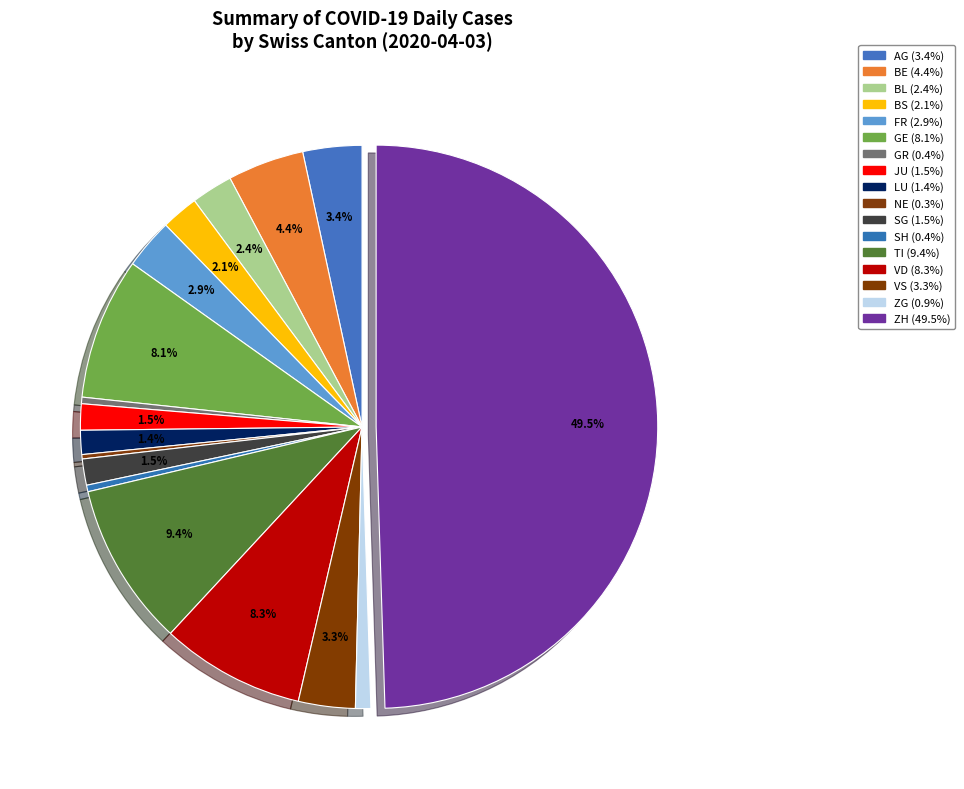

To the nearest percent, what is the difference between the largest and smallest slice percentages?

49%